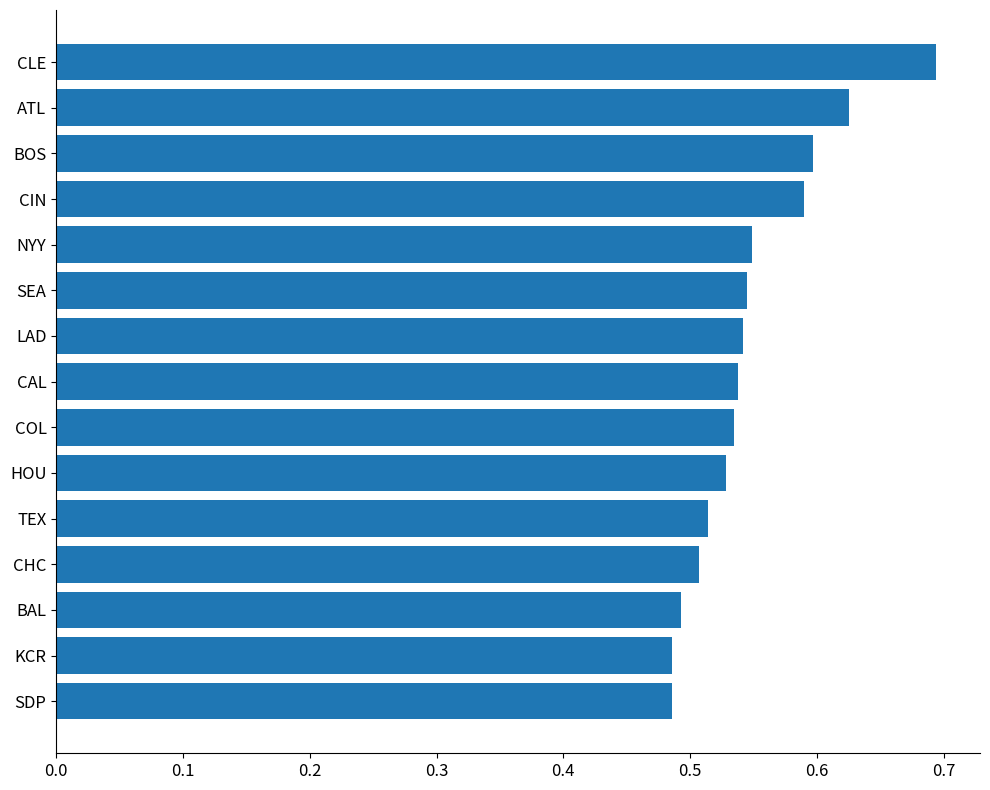

True or false: the data shows 0.5 at CHC.

True